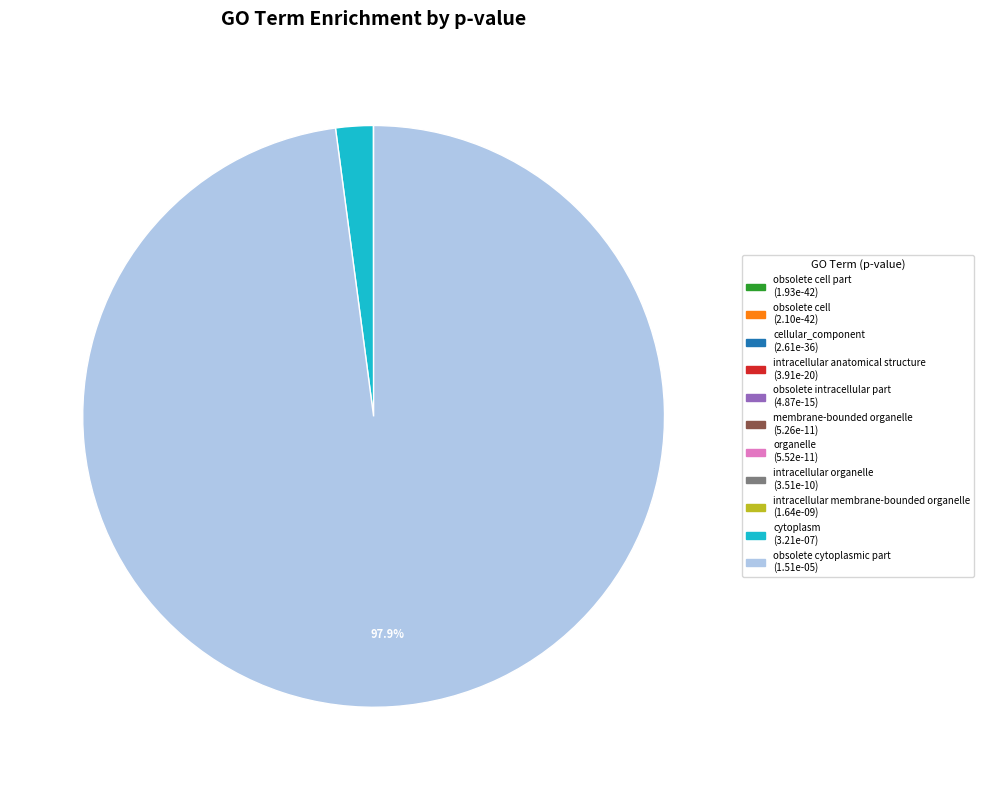

Does any single category account for the majority?

Yes